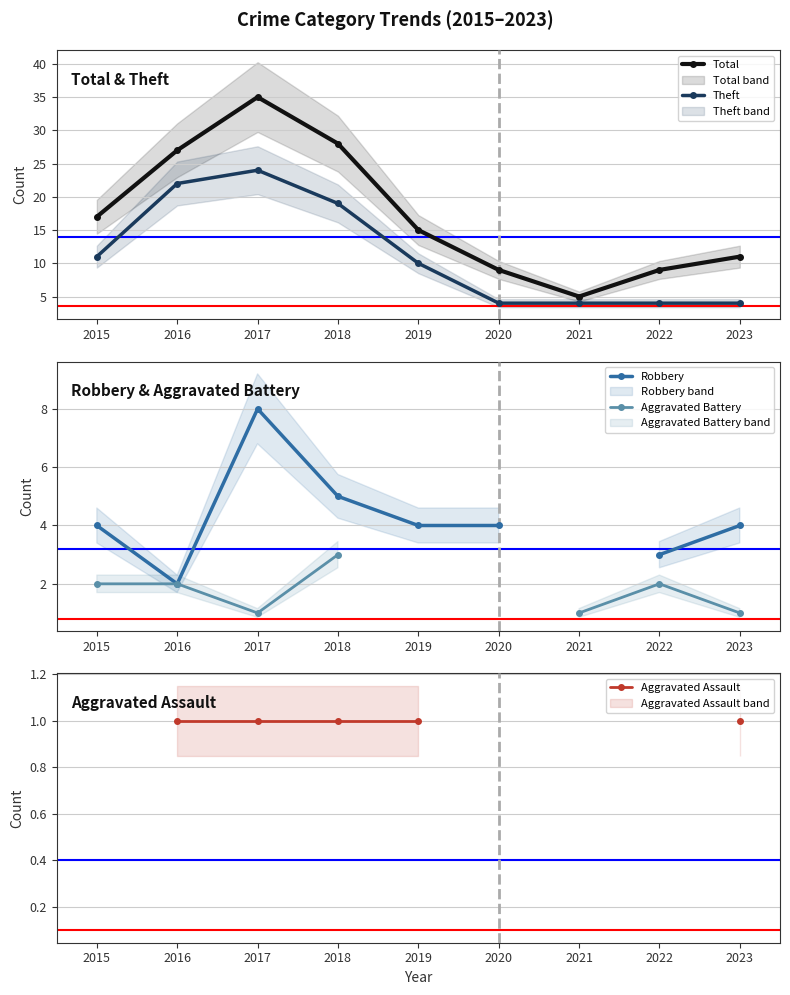

What is the sum of all Theft values?

102